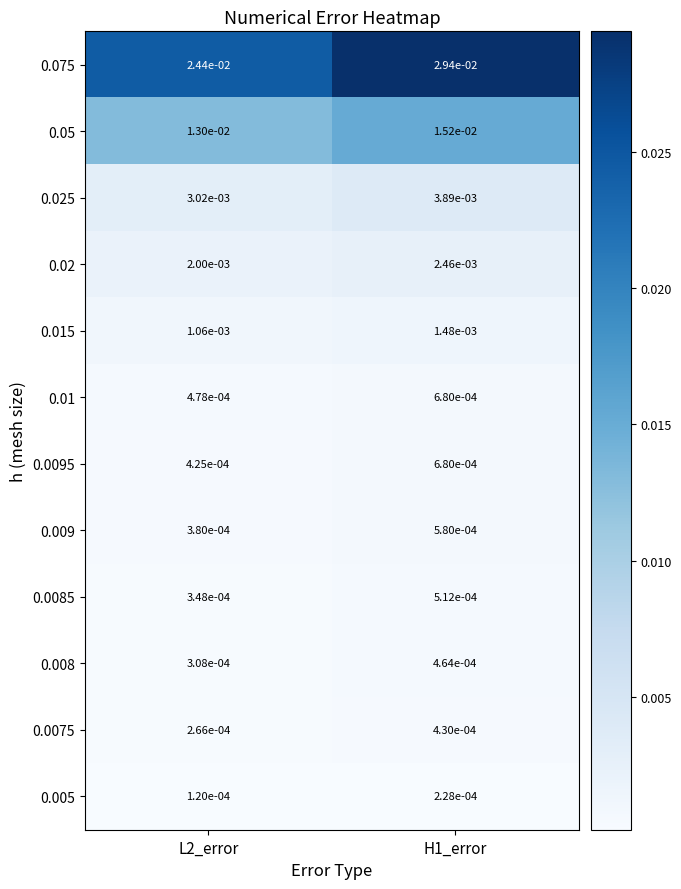

Is the value of 0.009 at H1_error greater than the value of 0.015 at H1_error?

No